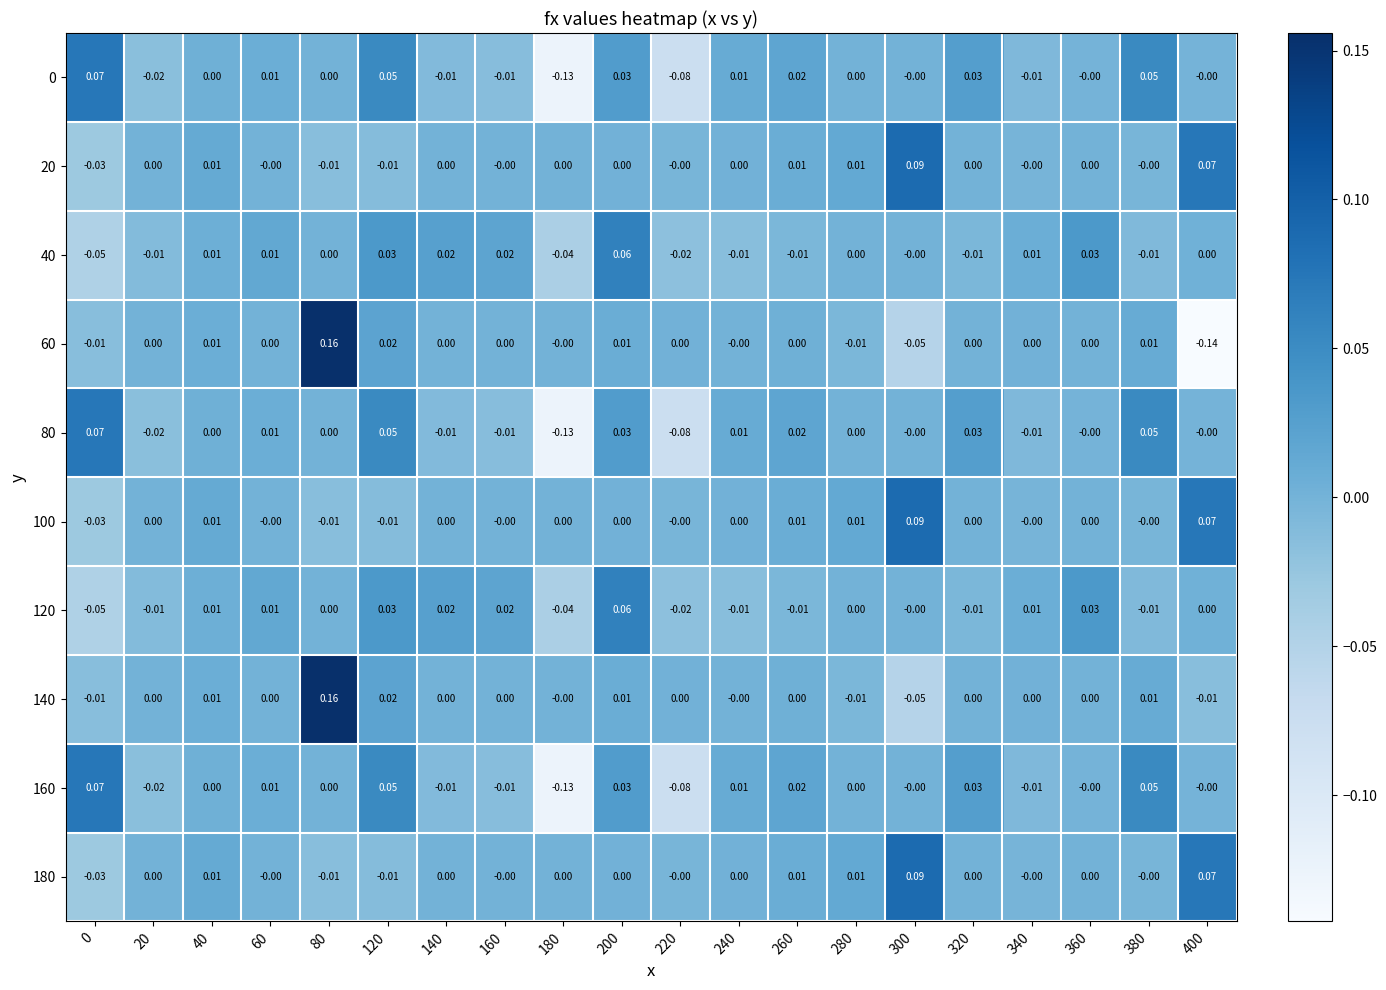

How many series are shown in this chart?

10